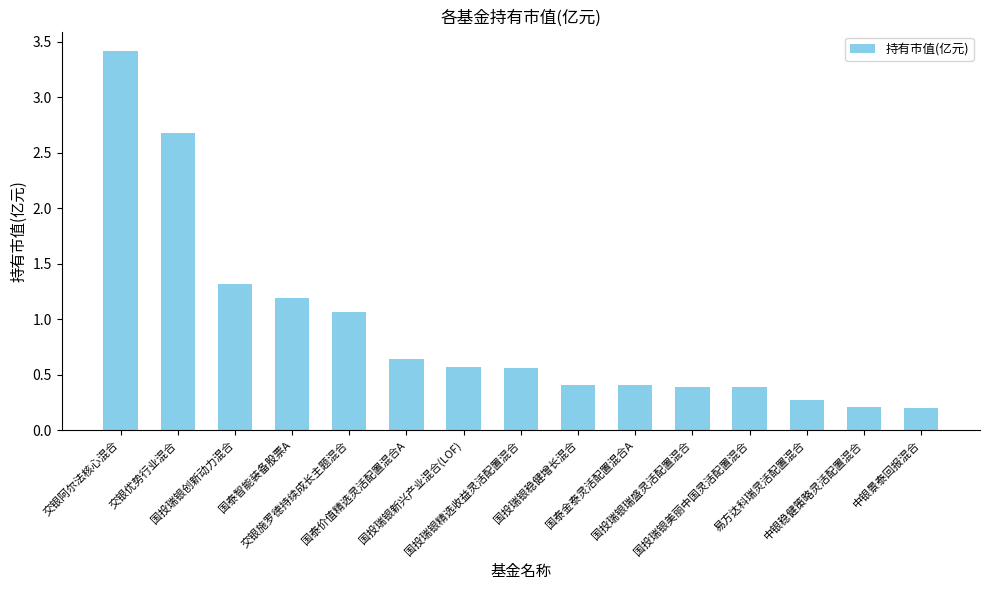

What is the sum of the values at 国投瑞银新兴产业混合(LOF) and 国投瑞银精选收益灵活配置混合?

1.1